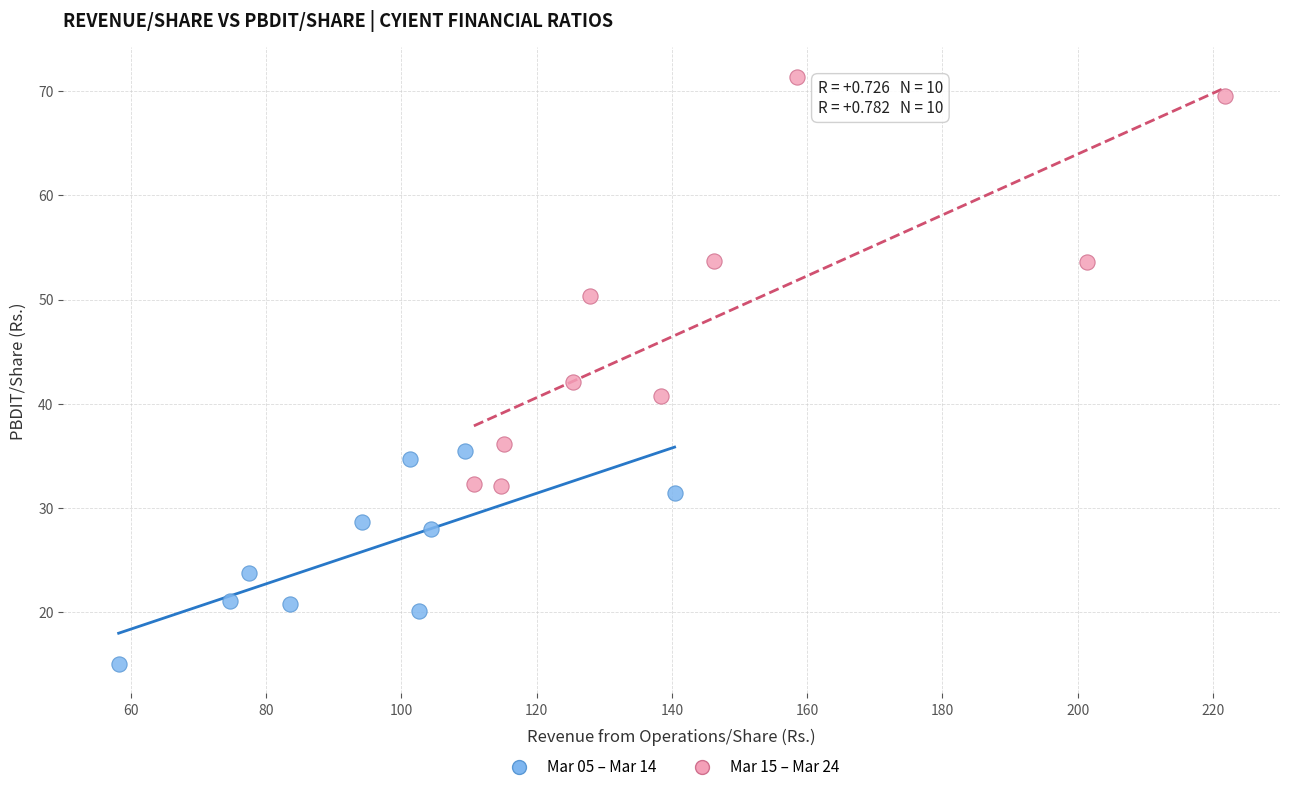

Which series has the largest Y range (max minus min)?

Mar 15 – Mar 24